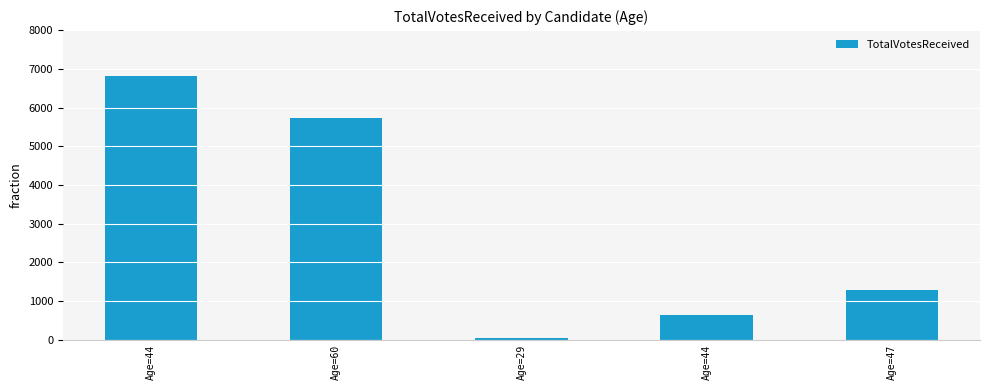

Count the number of categories in the chart.

5